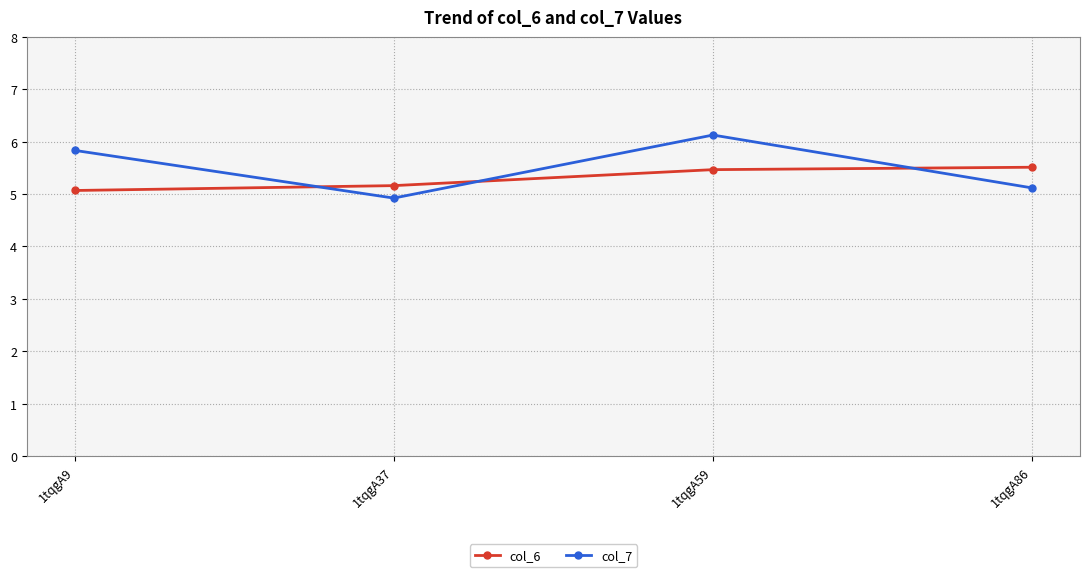

How many times do col_7 and col_6 cross each other?

3